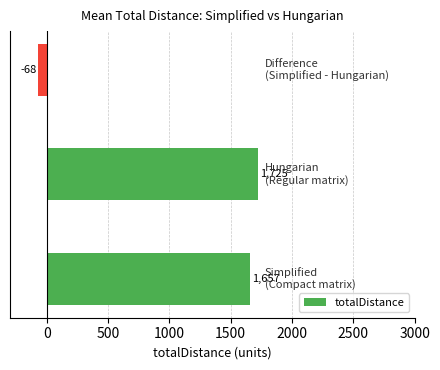

What is the minimum value shown in the chart?

-68.5